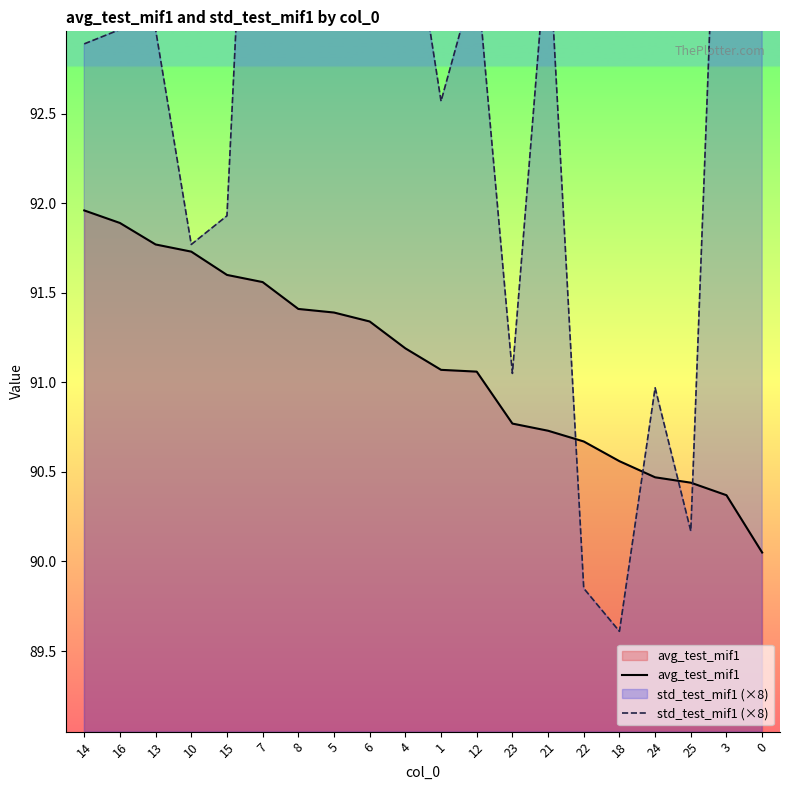

At which label does std_test_mif1 (×8) reach its peak?

8